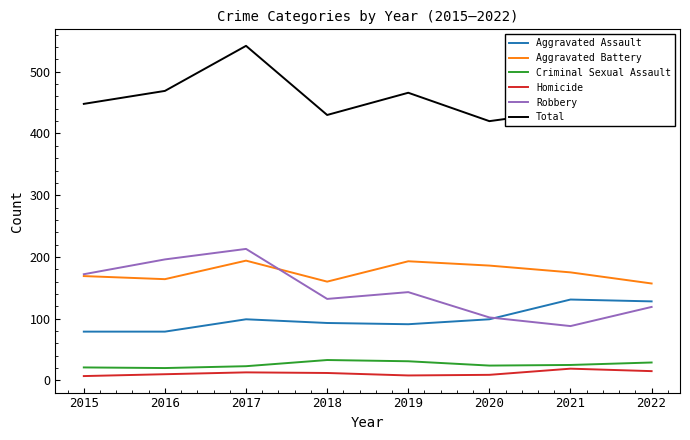

What is the sum of all Robbery values?

1165